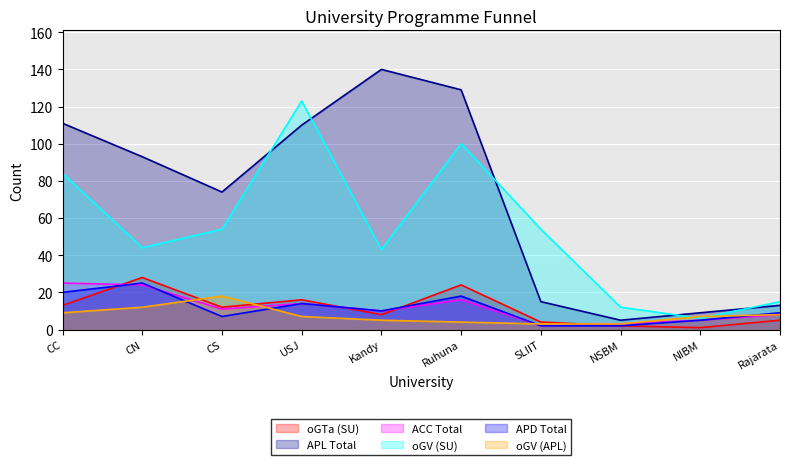

Which series has the widest spread of values?

APL Total